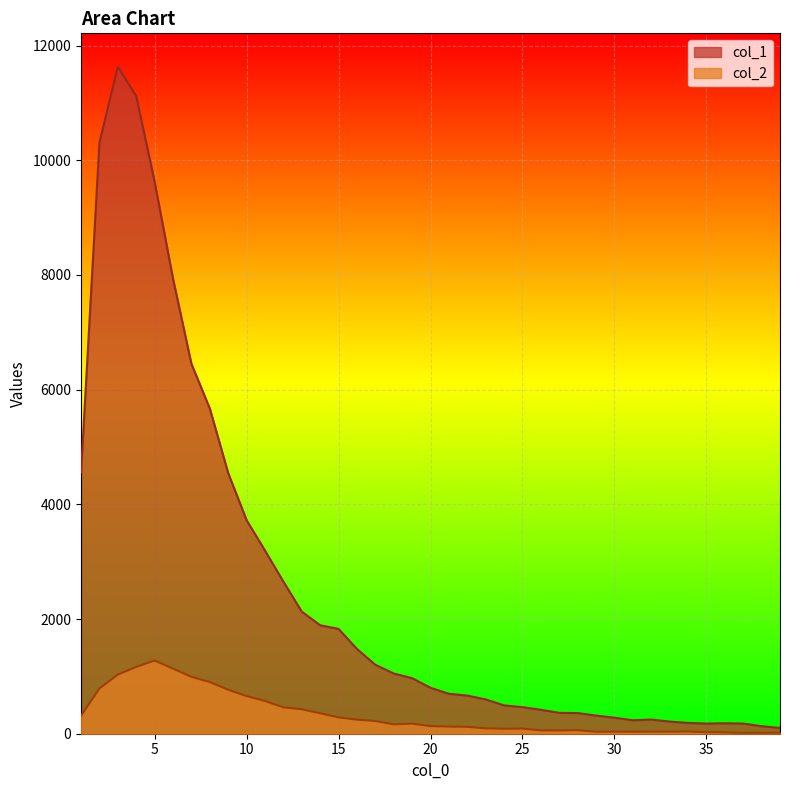

At which label does col_2 reach its minimum?

37